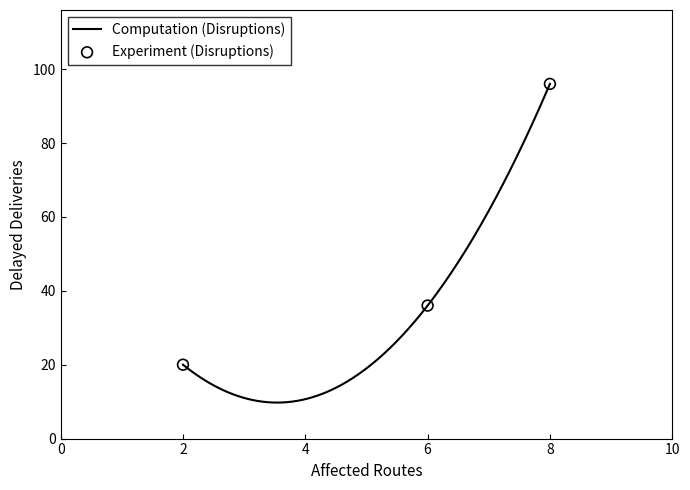

Which has a higher value, 2 or 8?

8